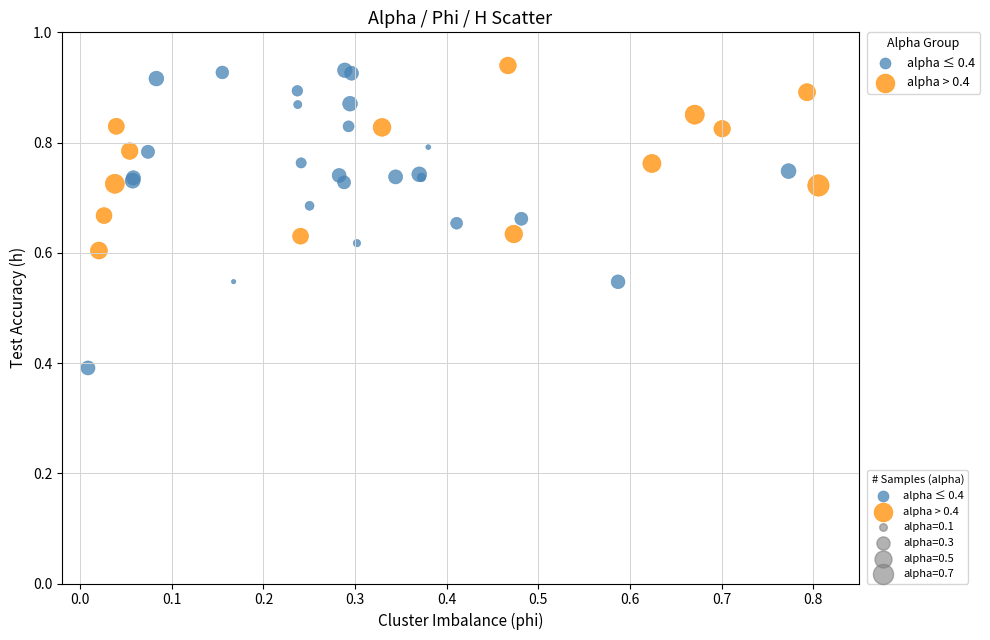

Which series has the widest spread of Y values?

alpha ≤ 0.4